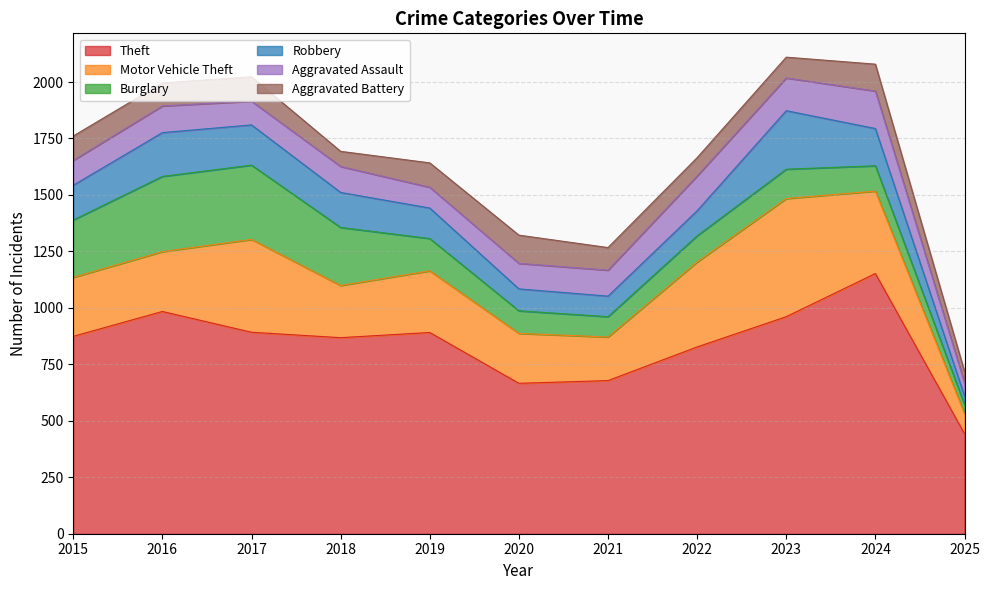

Which series has the largest range (max minus min)?

Theft